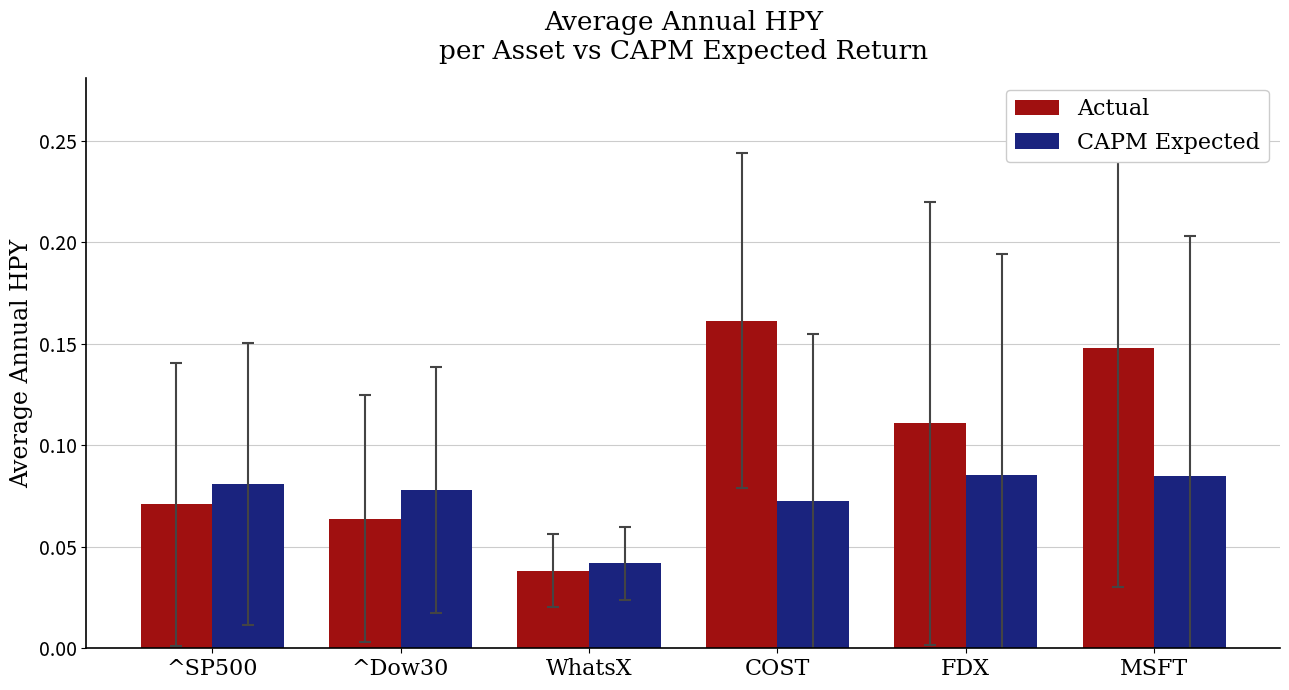

List the series in order of their overall mean, lowest first.

CAPM Expected, Actual